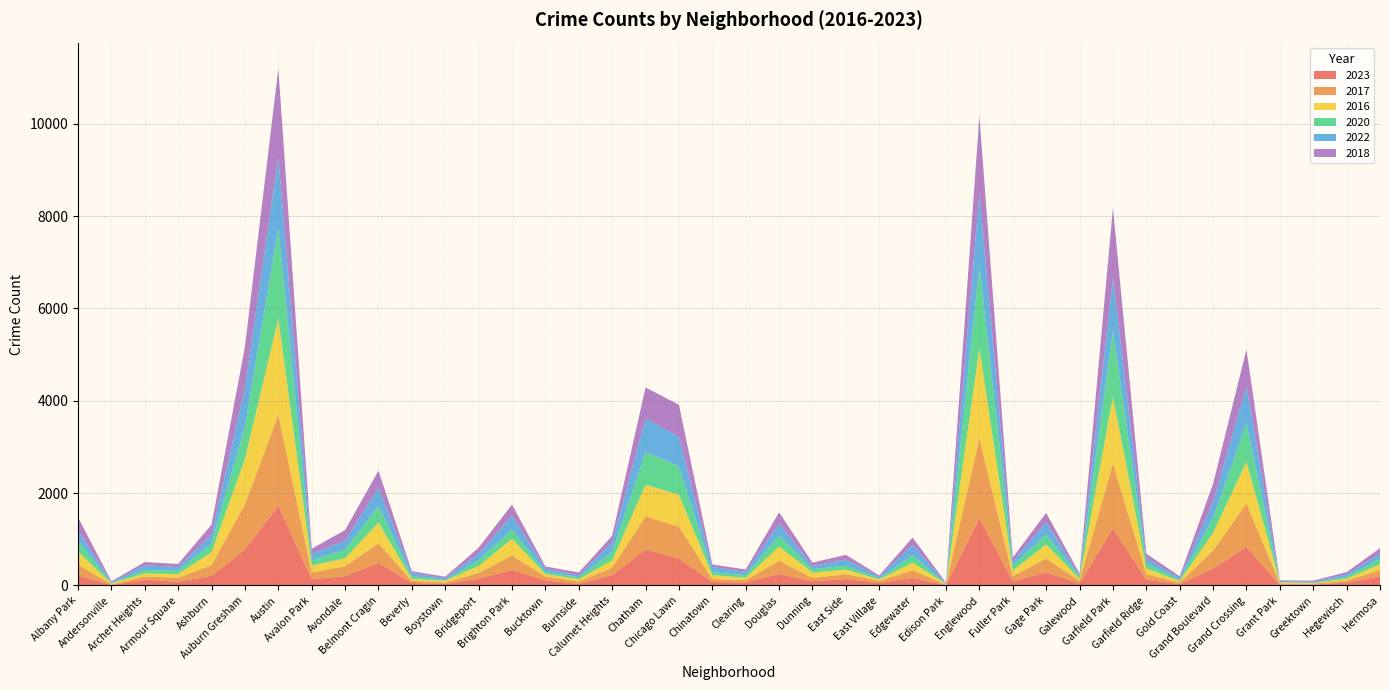

Reading left to right, what are all the values shown in this chart?

2023: Albany Park=216	Andersonville=9	Archer Heights=126	Armour Square=80	Ashburn=211	Auburn Gresham=781	Austin=1727	Avalon Park=140	Avondale=200	Belmont Cragin=492	Beverly=54	Boystown=33	Bridgeport=147	Brighton Park=340	Bucktown=109	Burnside=36	Calumet Heights=223	Chatham=787	Chicago Lawn=581	Chinatown=76	Clearing=65	Douglas=252	Dunning=91	East Side=139	East Village=53	Edgewater=167	Edison Park=8	Englewood=1464	Fuller Park=95	Gage Park=284	Galewood=44	Garfield Park=1243	Garfield Ridge=127	Gold Coast=31	Grand Boulevard=366	Grand Crossing=838	Grant Park=14	Greektown=20	Hegewisch=61	Hermosa=203
2017: Albany Park=235	Andersonville=17	Archer Heights=69	Armour Square=87	Ashburn=233	Auburn Gresham=978	Austin=1972	Avalon Park=142	Avondale=218	Belmont Cragin=420	Beverly=46	Boystown=33	Bridgeport=128	Brighton Park=308	Bucktown=85	Burnside=50	Calumet Heights=162	Chatham=711	Chicago Lawn=695	Chinatown=63	Clearing=49	Douglas=284	Dunning=72	East Side=108	East Village=46	Edgewater=166	Edison Park=12	Englewood=1725	Fuller Park=110	Gage Park=301	Galewood=58	Garfield Park=1401	Garfield Ridge=119	Gold Coast=31	Grand Boulevard=392	Grand Crossing=936	Grant Park=30	Greektown=20	Hegewisch=43	Hermosa=134
2016: Albany Park=282	Andersonville=20	Archer Heights=65	Armour Square=83	Ashburn=276	Auburn Gresham=983	Austin=2086	Avalon Park=151	Avondale=172	Belmont Cragin=451	Beverly=40	Boystown=39	Bridgeport=147	Brighton Park=363	Bucktown=55	Burnside=49	Calumet Heights=157	Chatham=686	Chicago Lawn=690	Chinatown=84	Clearing=54	Douglas=308	Dunning=119	East Side=97	East Village=32	Edgewater=162	Edison Park=12	Englewood=1948	Fuller Park=118	Gage Park=305	Galewood=42	Garfield Park=1448	Garfield Ridge=126	Gold Coast=33	Grand Boulevard=384	Grand Crossing=908	Grant Park=26	Greektown=11	Hegewisch=42	Hermosa=124
2020: Albany Park=246	Andersonville=8	Archer Heights=78	Armour Square=70	Ashburn=193	Auburn Gresham=708	Austin=1959	Avalon Park=113	Avondale=188	Belmont Cragin=365	Beverly=62	Boystown=14	Bridgeport=124	Brighton Park=203	Bucktown=41	Burnside=47	Calumet Heights=185	Chatham=703	Chicago Lawn=618	Chinatown=63	Clearing=56	Douglas=242	Dunning=69	East Side=85	East Village=24	Edgewater=157	Edison Park=5	Englewood=1801	Fuller Park=112	Gage Park=213	Galewood=43	Garfield Park=1426	Garfield Ridge=109	Gold Coast=28	Grand Boulevard=313	Grand Crossing=828	Grant Park=7	Greektown=11	Hegewisch=46	Hermosa=114
2022: Albany Park=216	Andersonville=18	Archer Heights=101	Armour Square=77	Ashburn=188	Auburn Gresham=823	Austin=1542	Avalon Park=136	Avondale=190	Belmont Cragin=391	Beverly=66	Boystown=37	Bridgeport=143	Brighton Park=299	Bucktown=75	Burnside=40	Calumet Heights=206	Chatham=732	Chicago Lawn=639	Chinatown=116	Clearing=69	Douglas=253	Dunning=70	East Side=131	East Village=37	Edgewater=223	Edison Park=15	Englewood=1557	Fuller Park=84	Gage Park=265	Galewood=30	Garfield Park=1147	Garfield Ridge=114	Gold Coast=34	Grand Boulevard=358	Grand Crossing=809	Grant Park=20	Greektown=19	Hegewisch=49	Hermosa=116
2018: Albany Park=281	Andersonville=19	Archer Heights=69	Armour Square=69	Ashburn=218	Auburn Gresham=898	Austin=1912	Avalon Park=115	Avondale=233	Belmont Cragin=368	Beverly=41	Boystown=34	Bridgeport=129	Brighton Park=240	Bucktown=47	Burnside=60	Calumet Heights=145	Chatham=670	Chicago Lawn=691	Chinatown=52	Clearing=55	Douglas=246	Dunning=74	East Side=105	East Village=26	Edgewater=164	Edison Park=9	Englewood=1672	Fuller Park=87	Gage Park=205	Galewood=42	Garfield Park=1509	Garfield Ridge=94	Gold Coast=43	Grand Boulevard=388	Grand Crossing=794	Grant Park=15	Greektown=24	Hegewisch=49	Hermosa=117